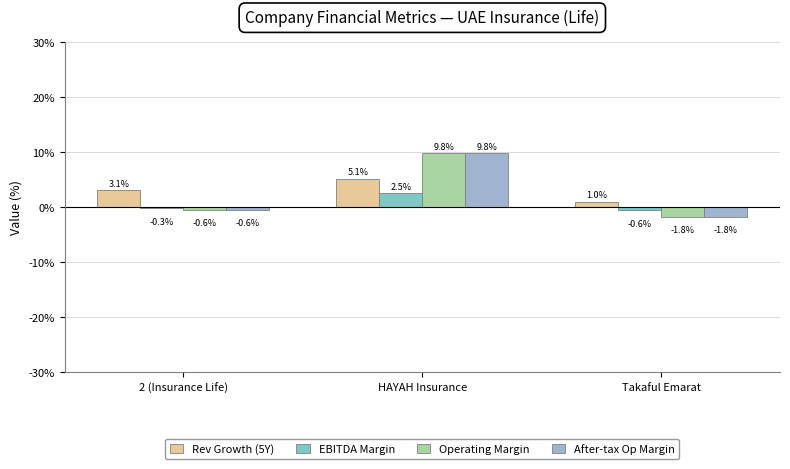

Rank the categories by EBITDA Margin value from lowest to highest.

Takaful Emarat, 2 (Insurance Life), HAYAH Insurance